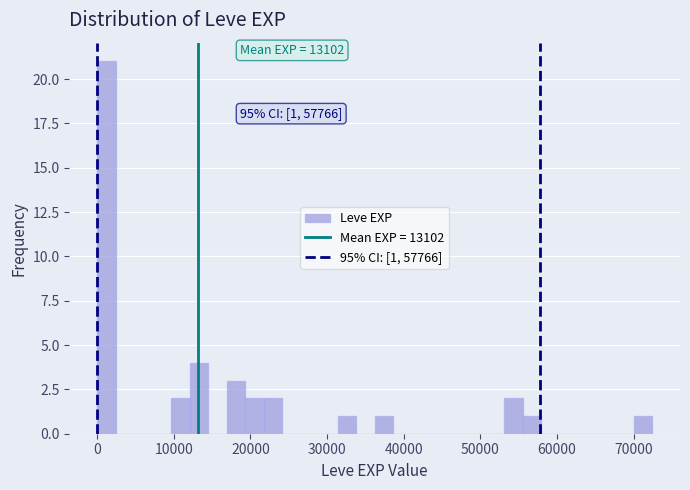

Around what value on the x-axis is the tallest bar? Give the approximate position of its centre, as read against the axis.

1000